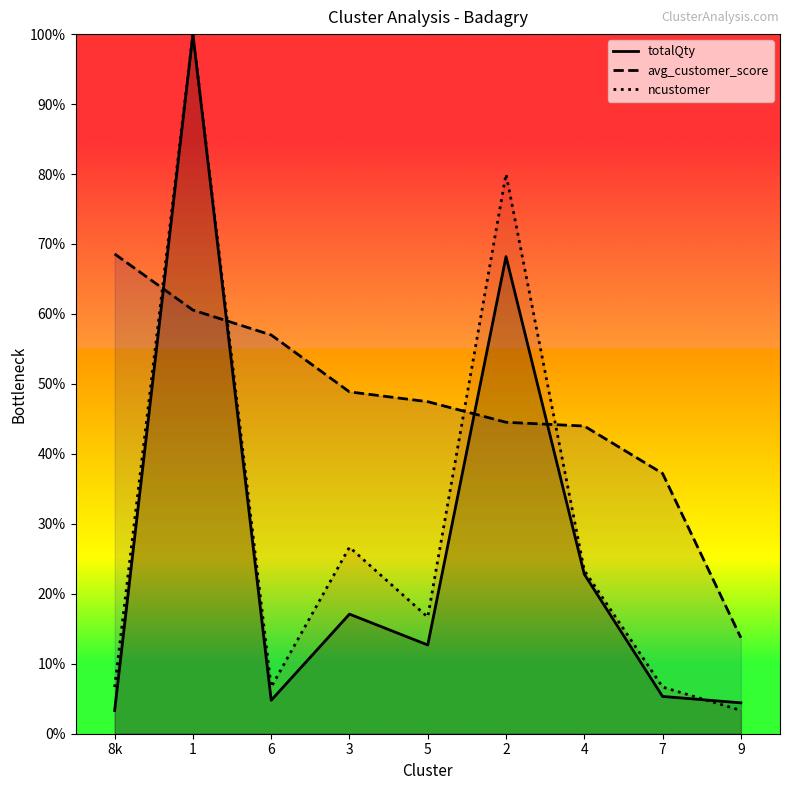

How many data points in ncustomer are less than 16?

4